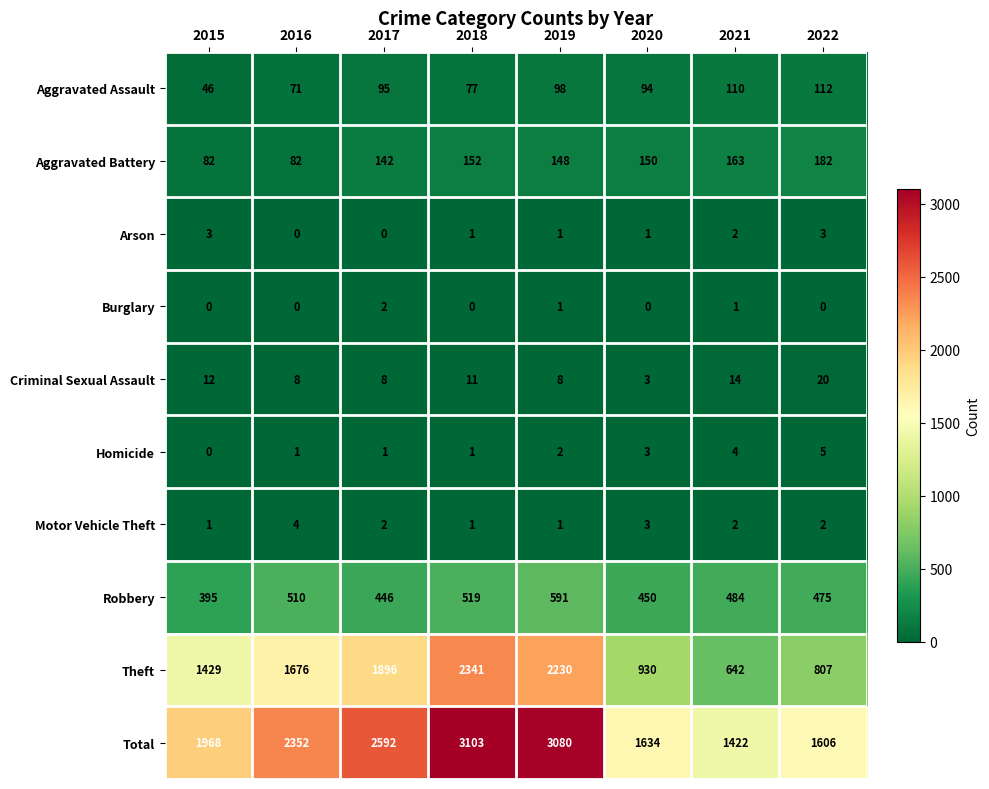

What is the difference between the maximum and minimum values in the Aggravated Battery series?

100